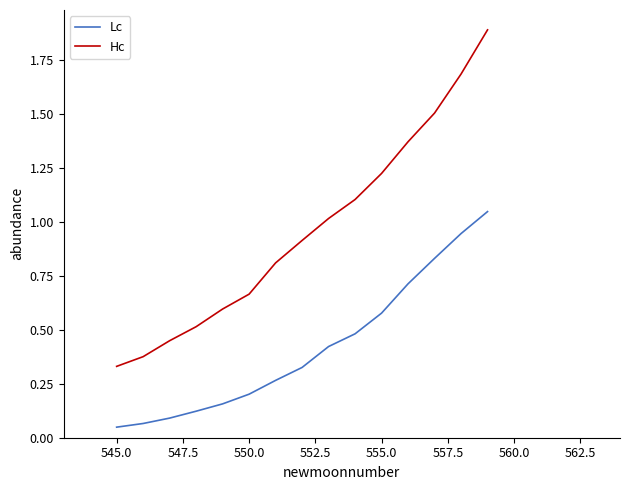

What is the difference between the maximum and minimum values in the Hc series?

1.6